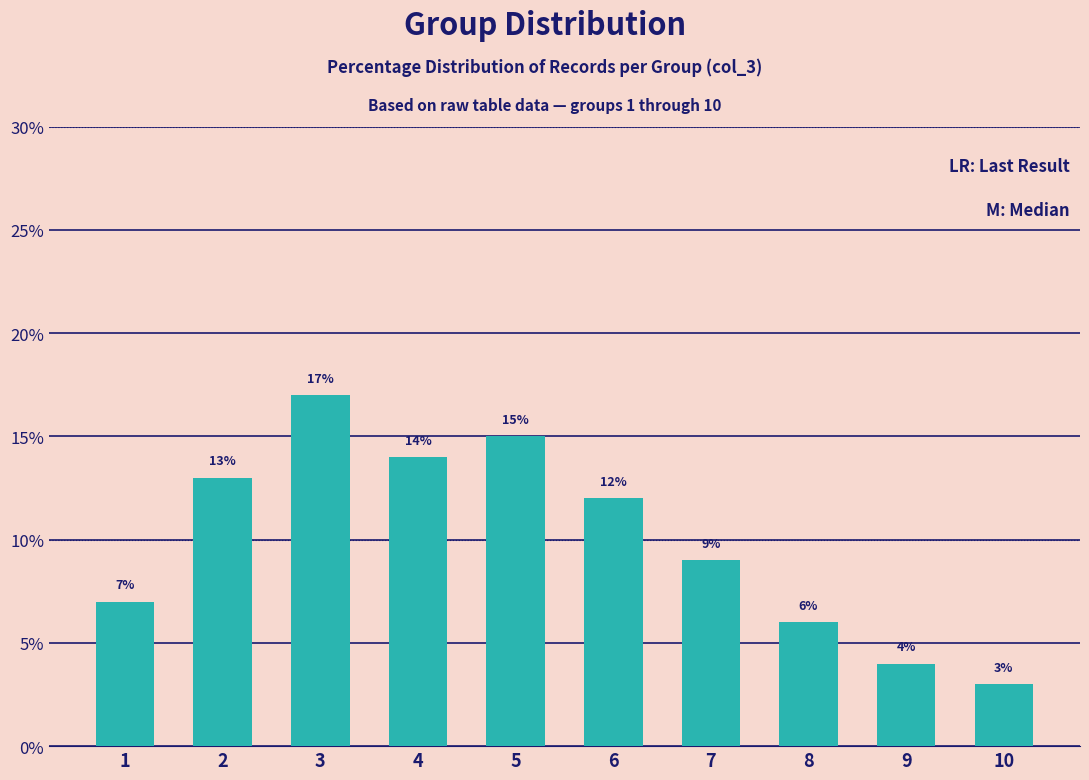

What is the value of the 6th bar from the left?

12.0